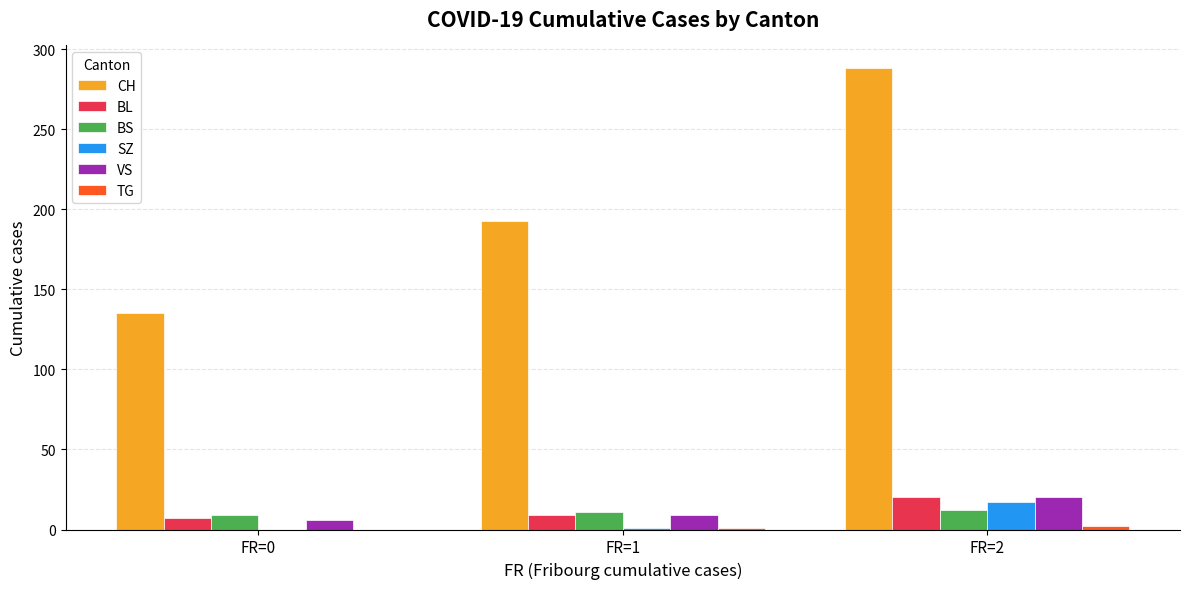

Where is SZ nearest to the value 8?

FR=1